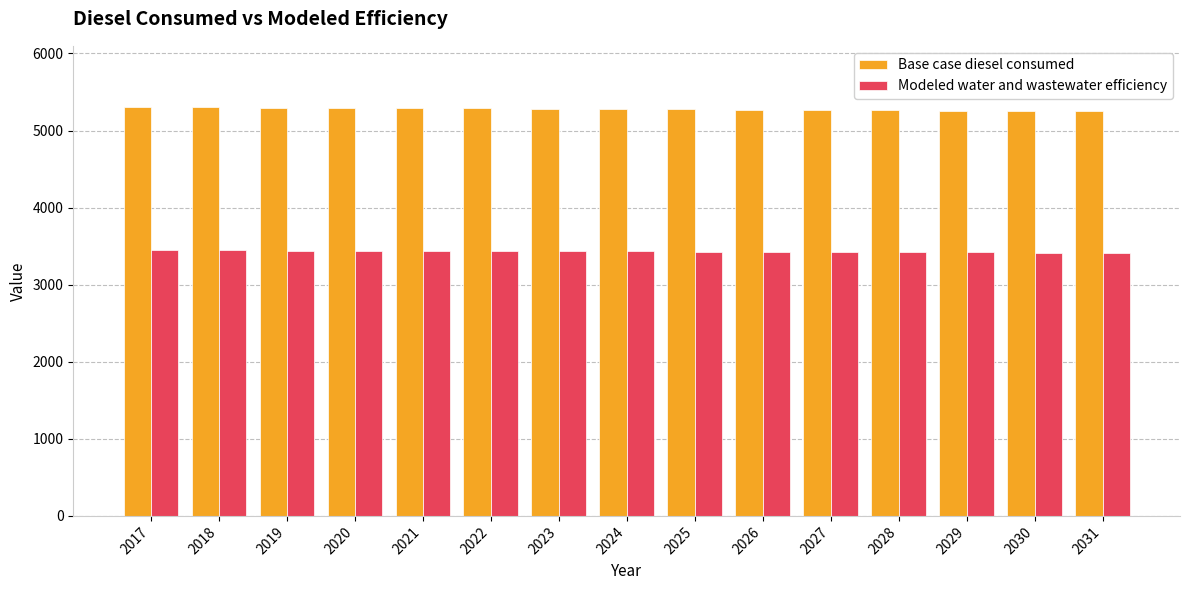

The Modeled water and wastewater efficiency series shows 1684.3 at 2024. True or false?

False